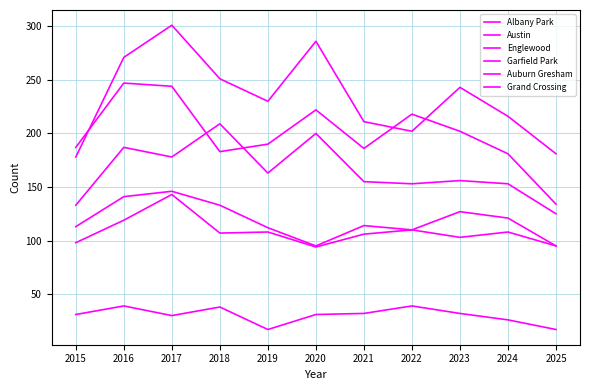

Is this an area chart (filled region under the line)?

No